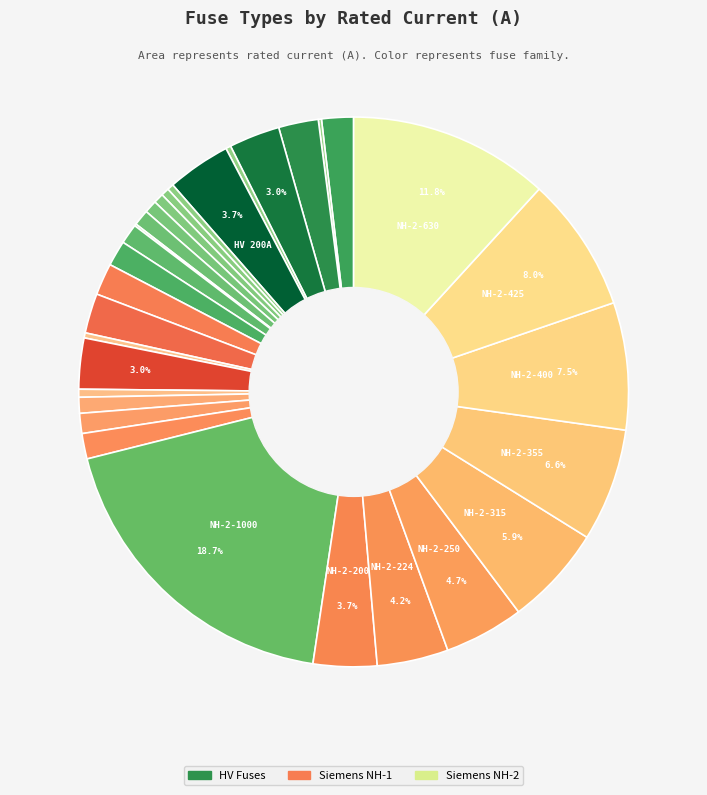

How many segments does this pie chart have?

31